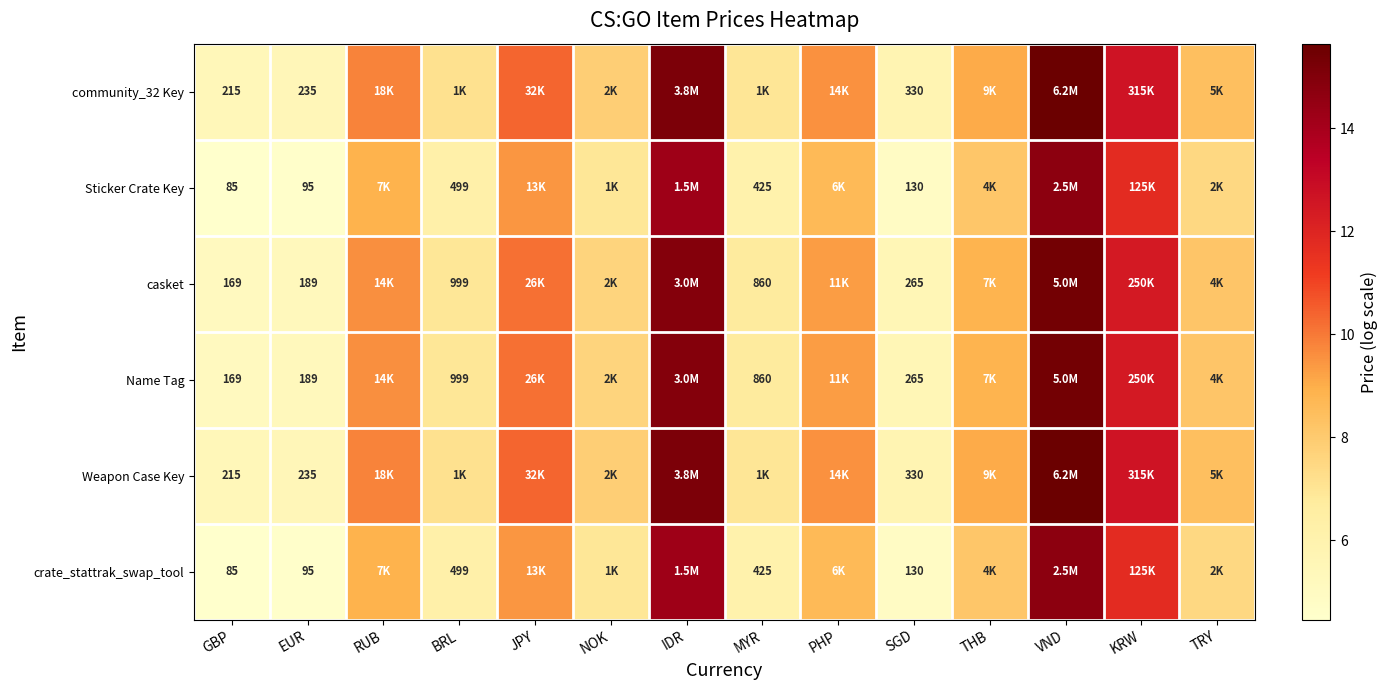

What is the difference between the maximum and minimum values in the Name Tag series?

10.3